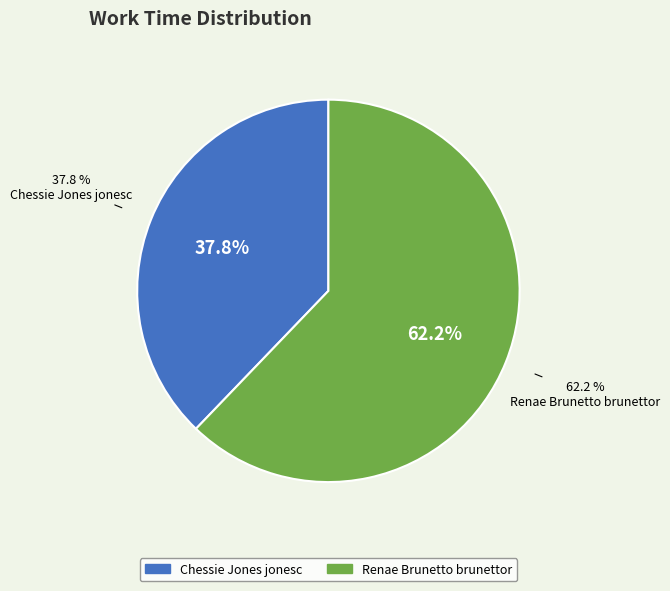

Which category has the smallest portion of the pie?

Chessie Jones jonesc